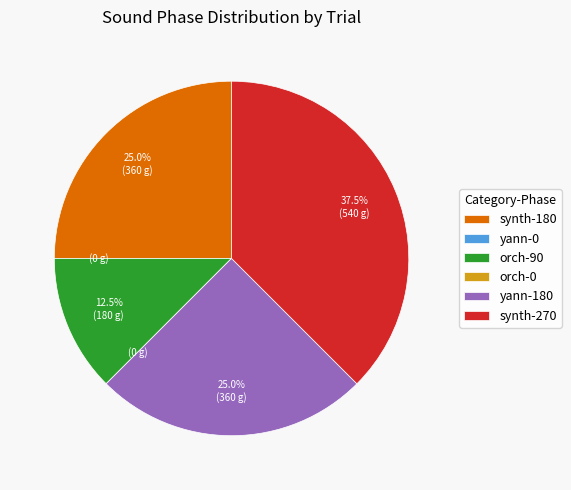

Combined, what portion of the pie is synth-180 and orch-90?

37.5%